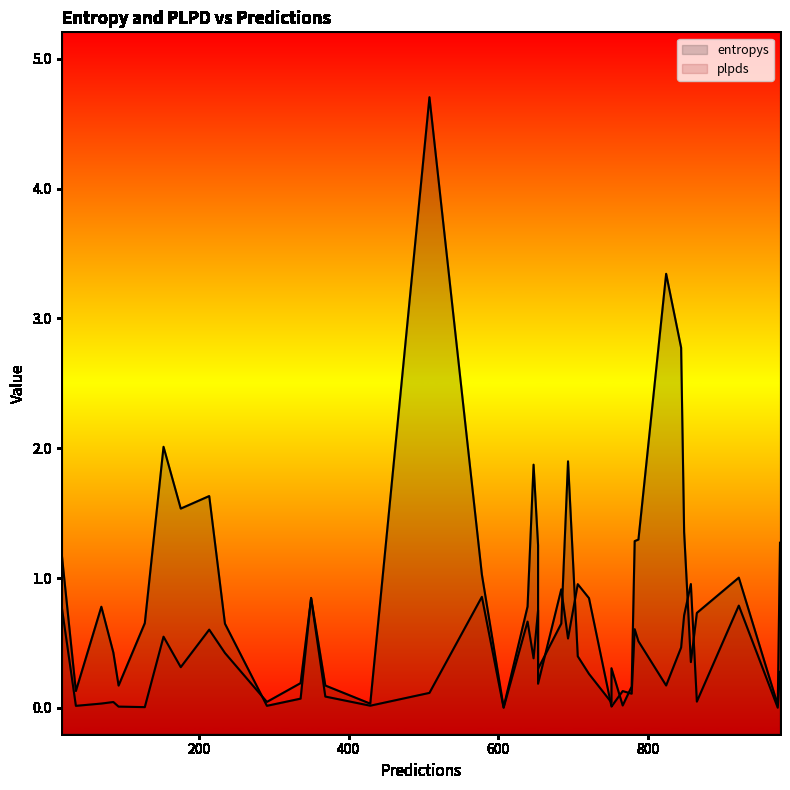

What is the value of the entropys point at the 38th from the left?

0.2